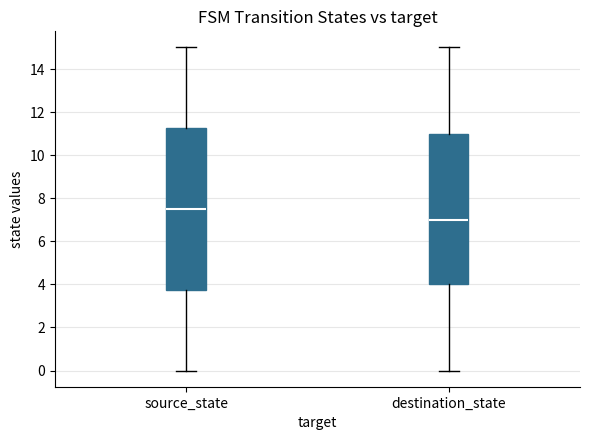

Reading left to right, read every box against the y-axis: the position of its median line, the range the box covers, and the ends of its whiskers. The values are not printed on the chart, so give them approximately, as read against the axis.

source_state: median 7.6, box 3.8 to 11.2, whiskers 0.0 to 15.0
destination_state: median 7.0, box 4.0 to 11.0, whiskers 0.0 to 15.0